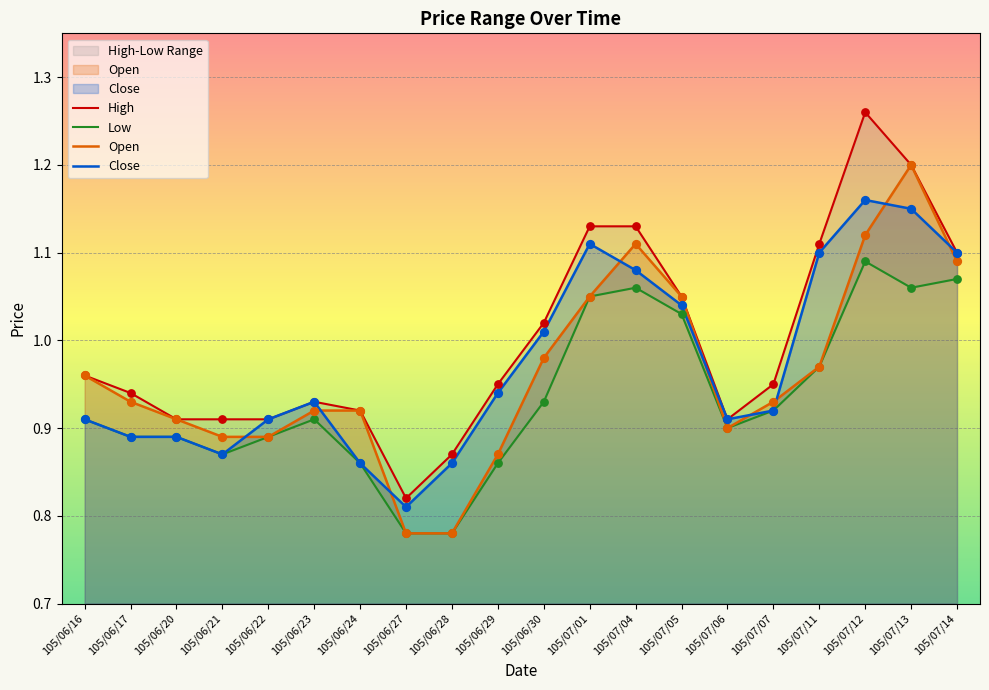

Which series contains the lowest Y value?

Low